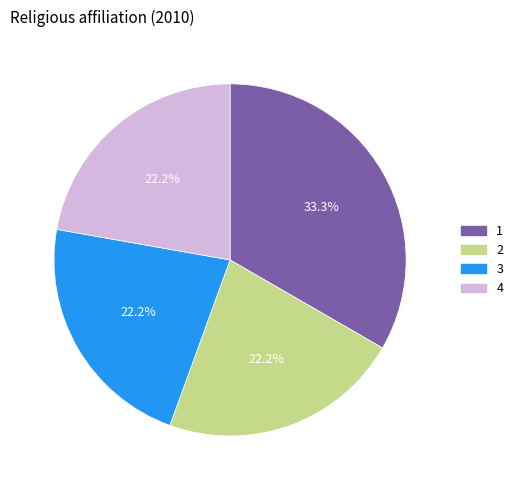

Which category has the biggest portion of the pie?

1